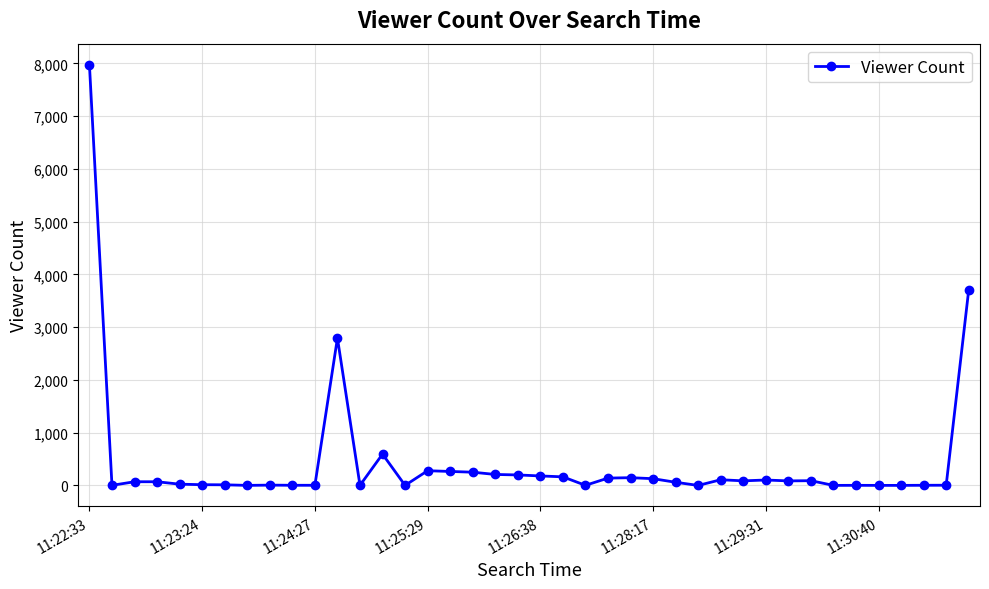

What is the difference between the maximum and second lowest values?

7973